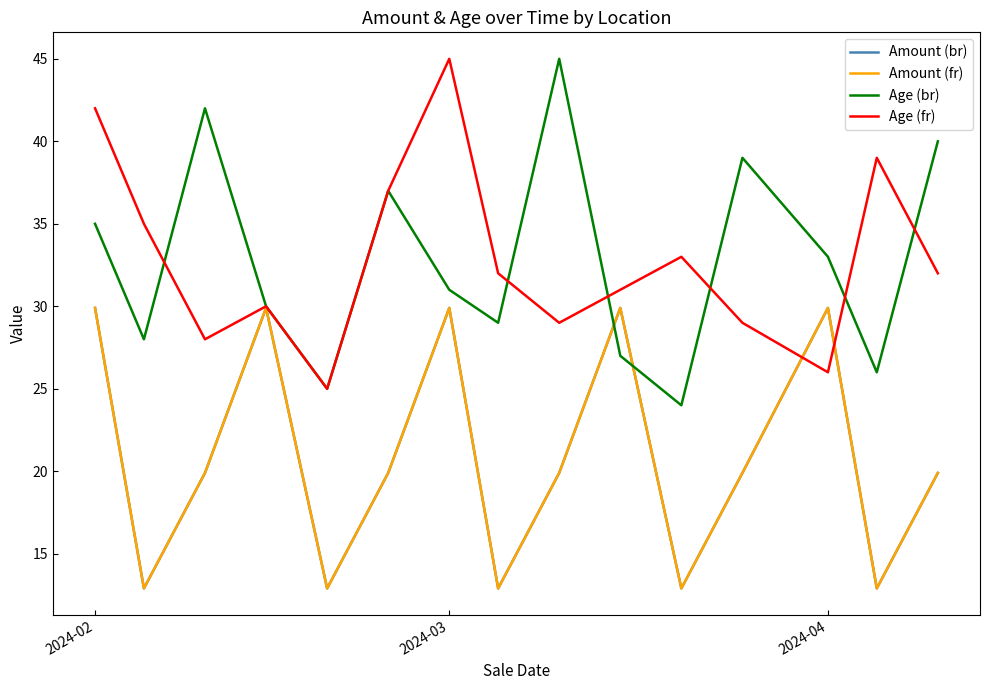

At which label does Amount (br) first exceed 19?

2024-02